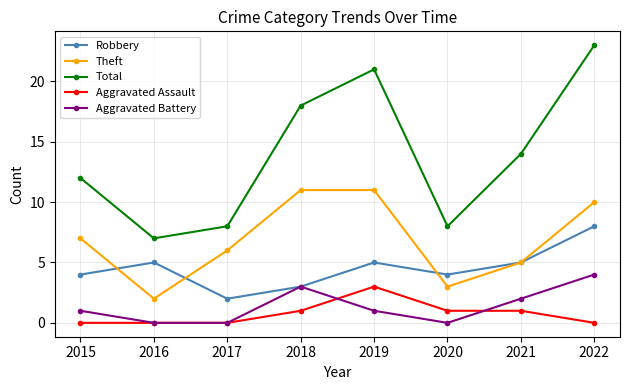

What is the highest value of the Total series?

23